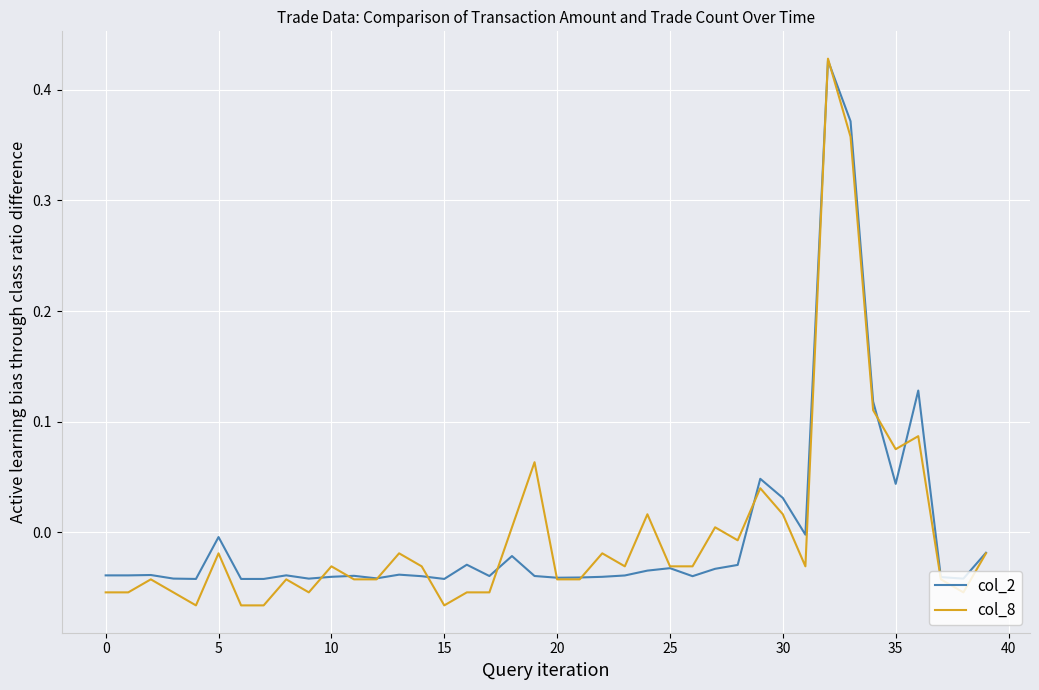

Which series has the largest range (max minus min)?

col_8